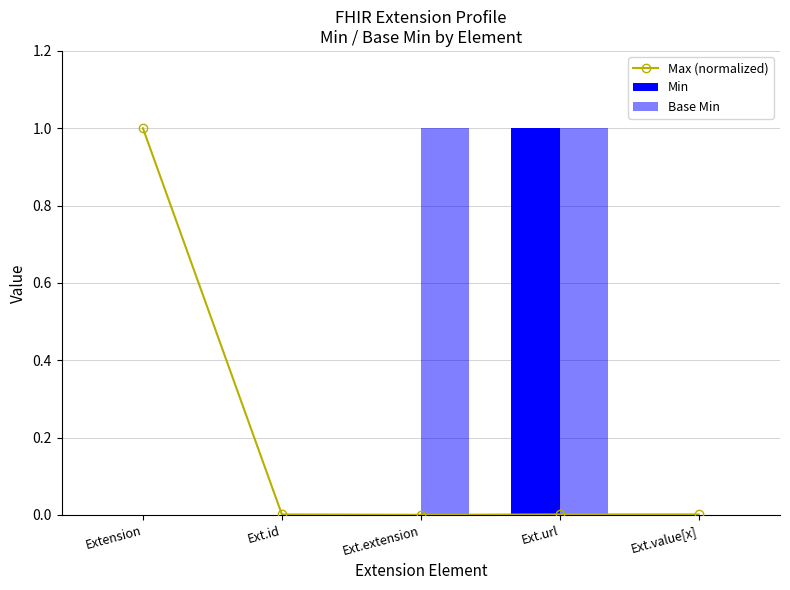

At which label does Max (normalized) reach its peak?

Extension